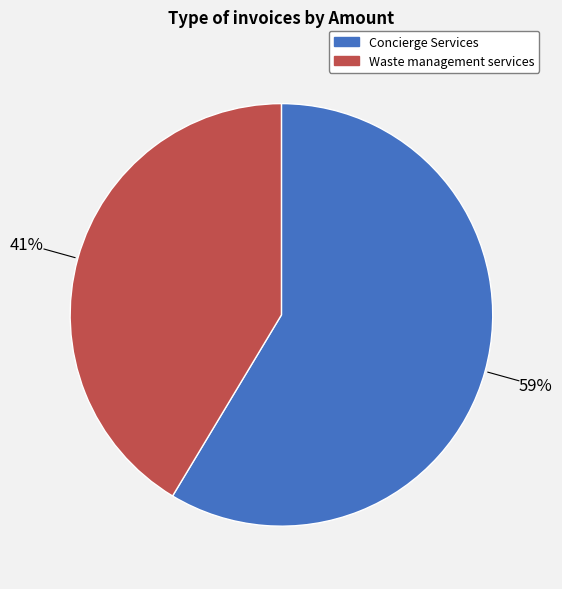

Is there any slice that represents more than half of the pie?

Yes